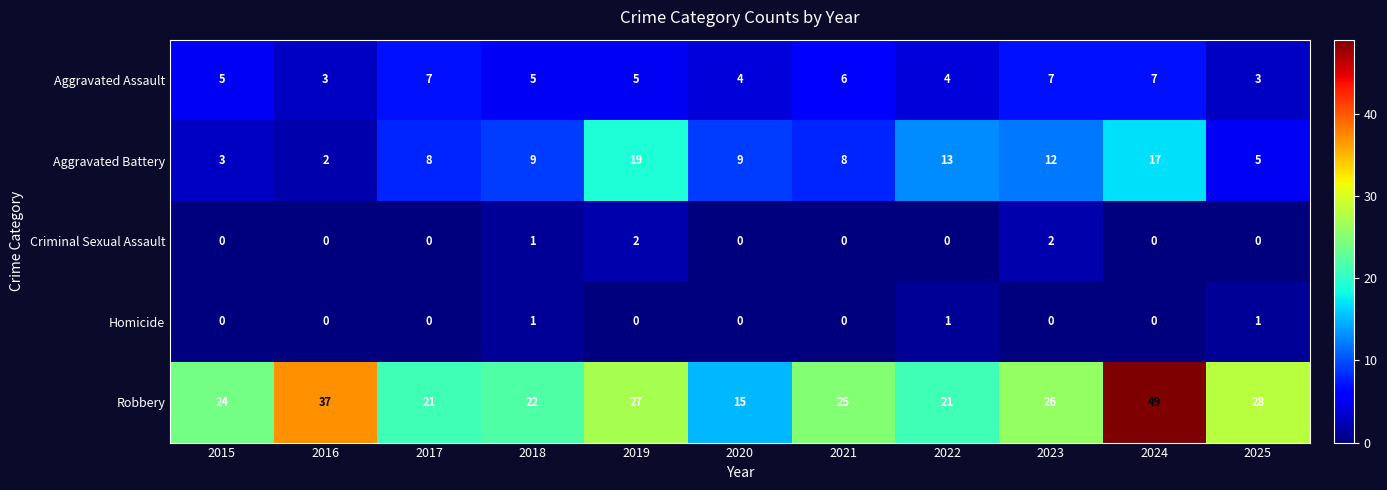

Which series changed the most between 2017 and 2020?

Robbery